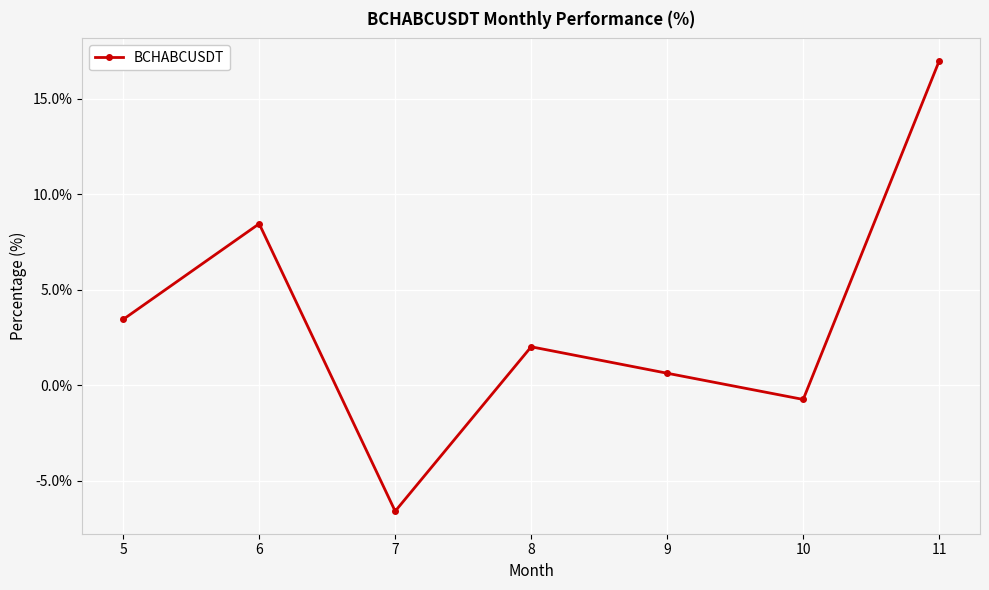

Which category has the lowest value across all series?

7